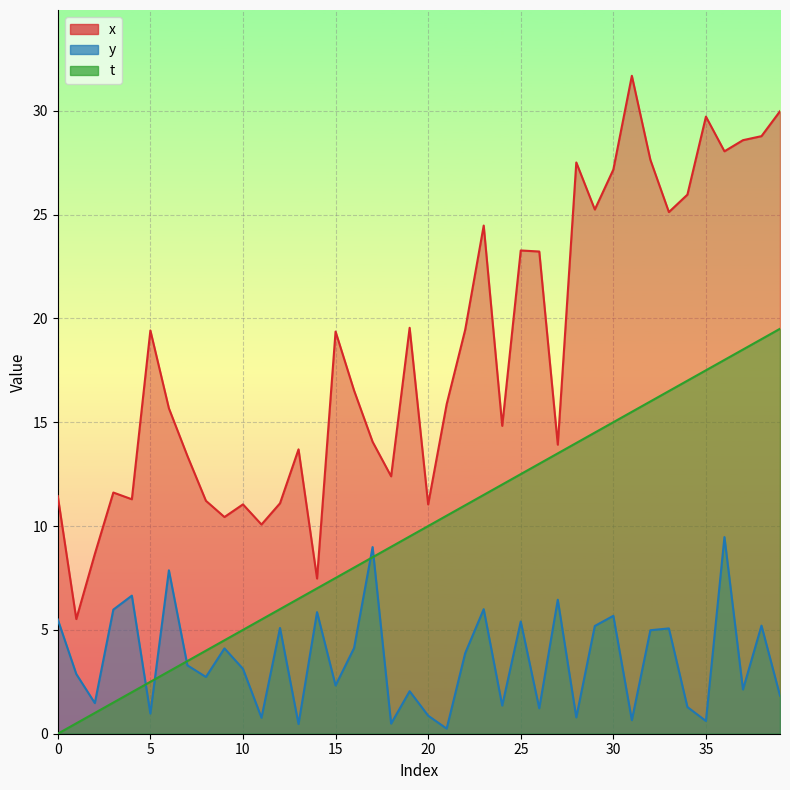

What is the difference between the highest and lowest values at 25?

17.9